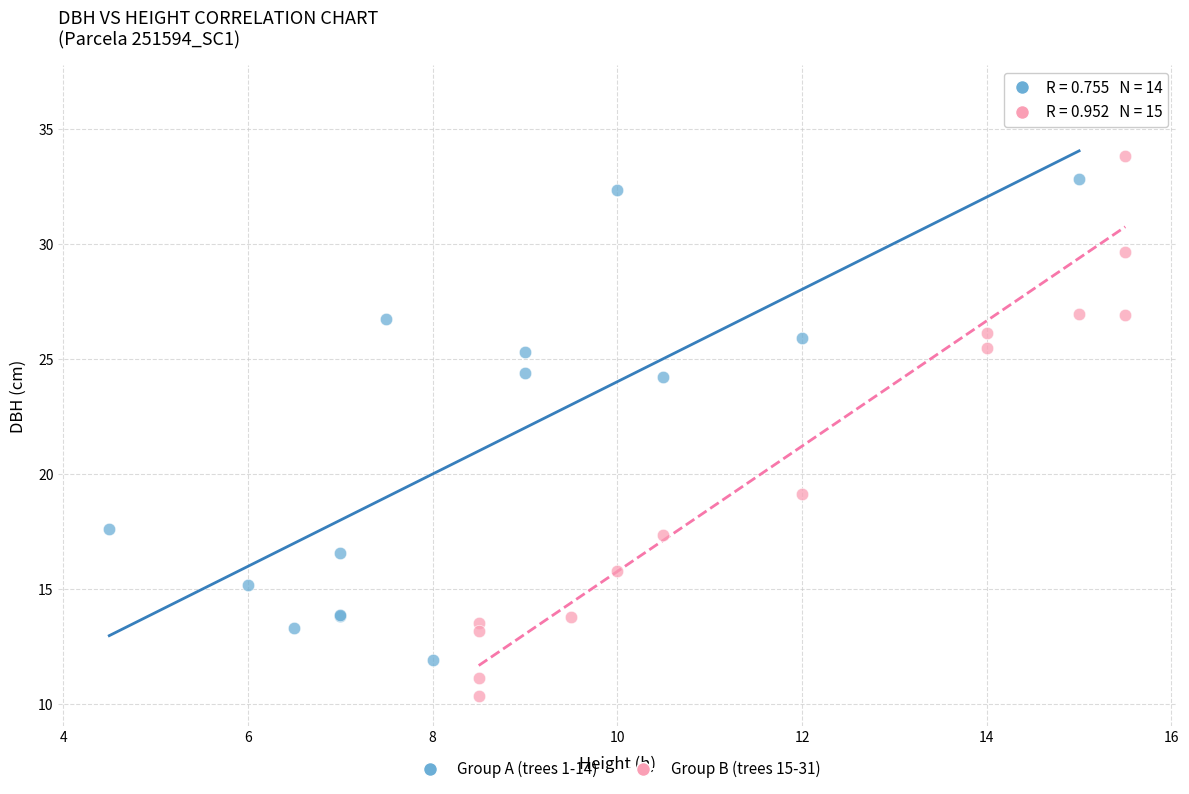

Which series reaches the minimum Y coordinate?

Group B (trees 15-31)